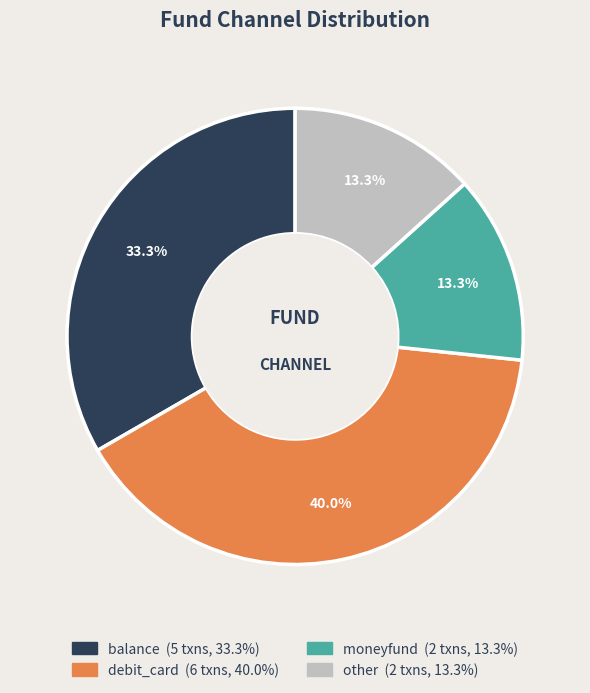

What is the ratio of the value at balance to the value at other?

2.5